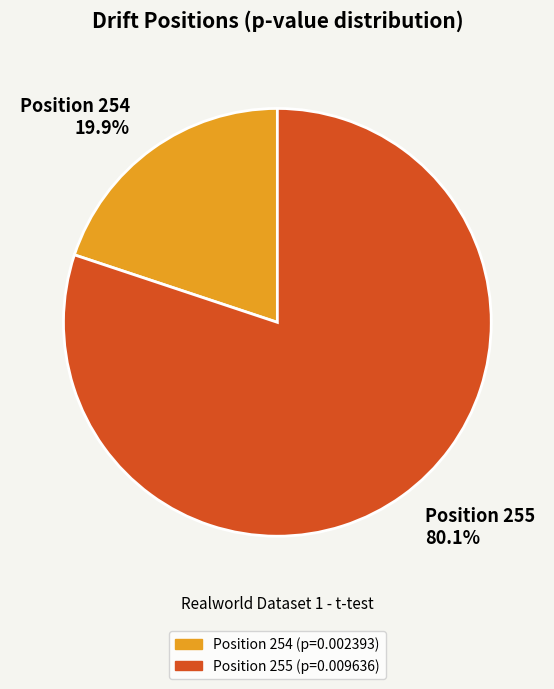

Between Position 254 and Position 255, which is larger?

Position 255